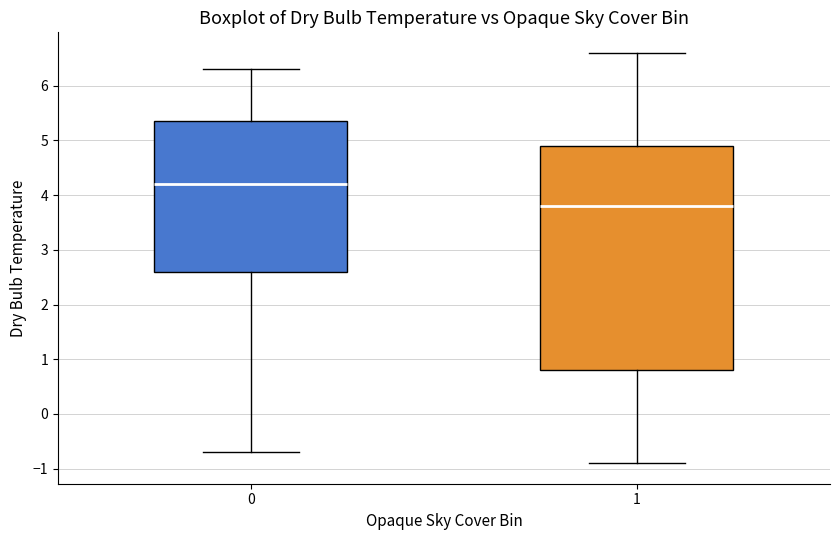

Where does the median line of the box at x = 1 sit on the y-axis? The values are not printed on the chart, so give them approximately, as read against the axis.

3.8